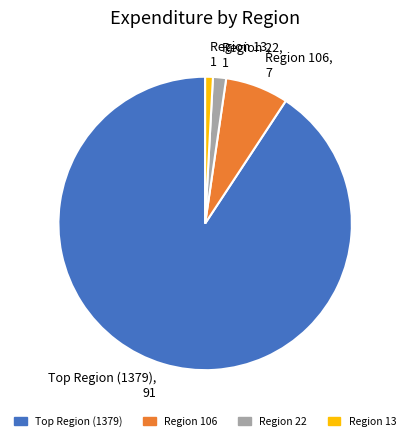

Do Region 22, 1 and Region 106, 7 together represent more than half of the pie?

No